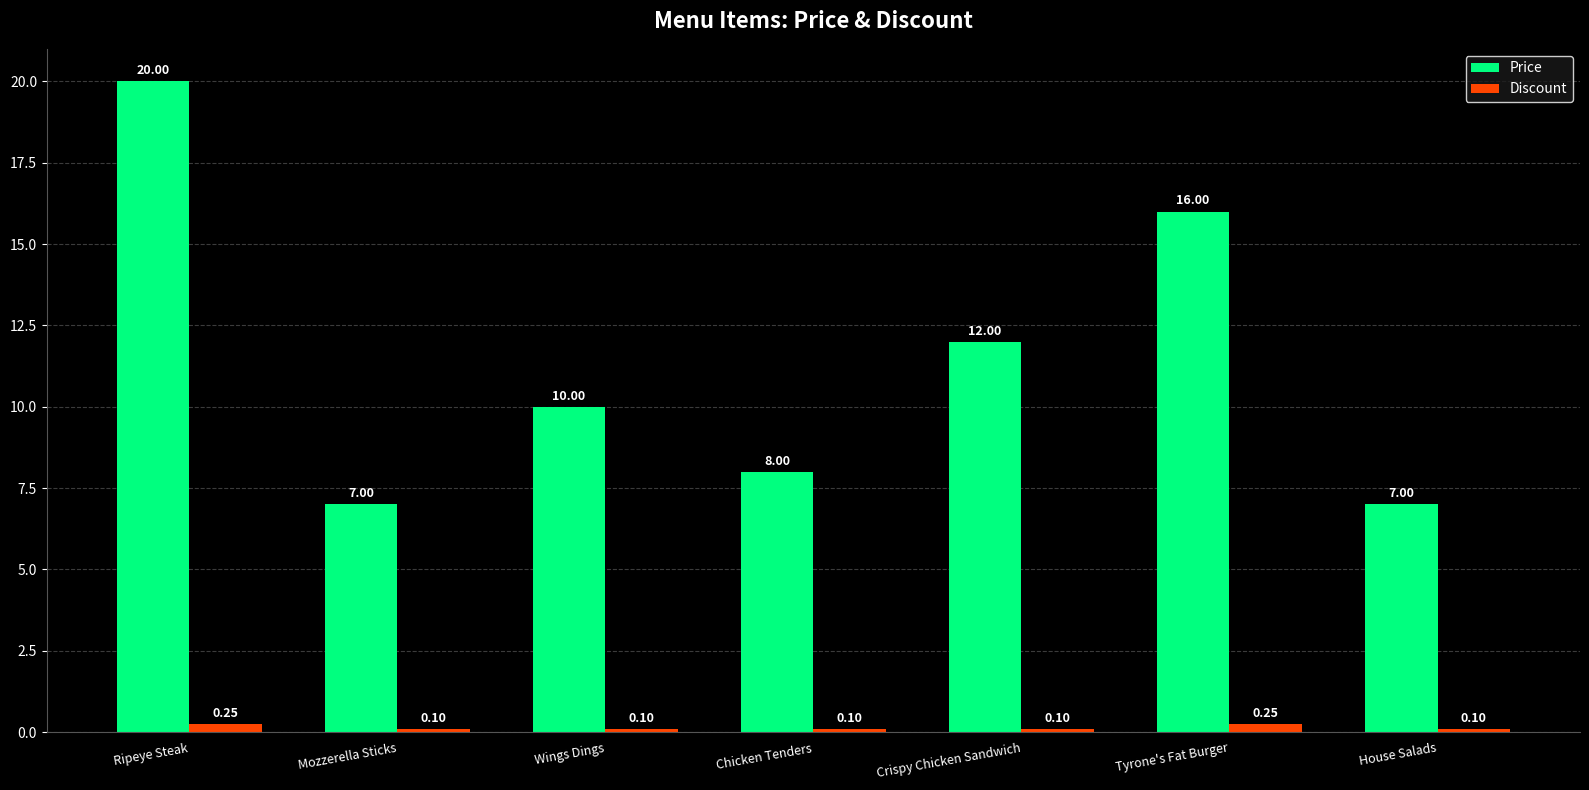

Are the bars horizontal?

No